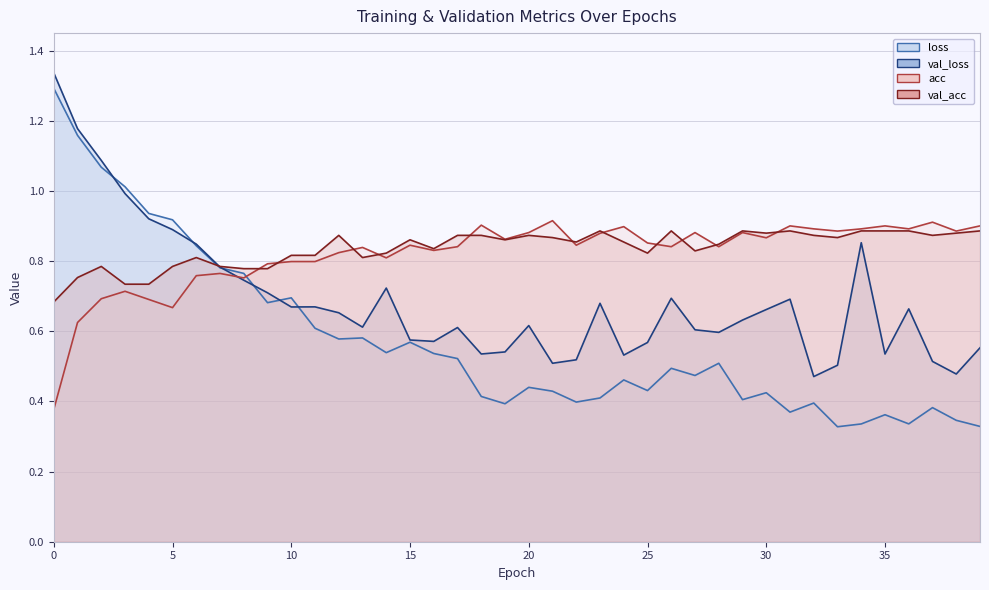

What is the difference between the maximum and minimum values in the val_loss series?

0.9